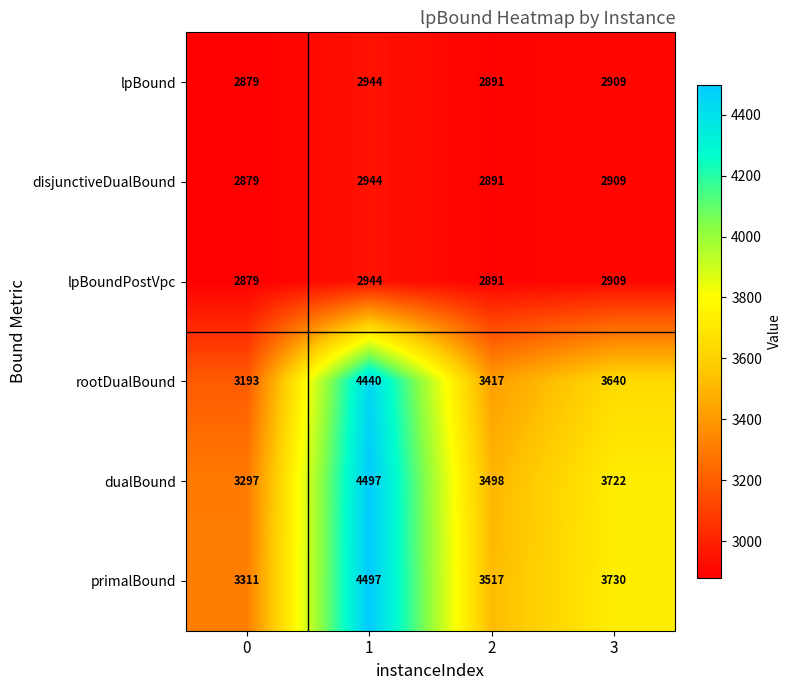

What is the spread (max minus min) of values at 2?

626